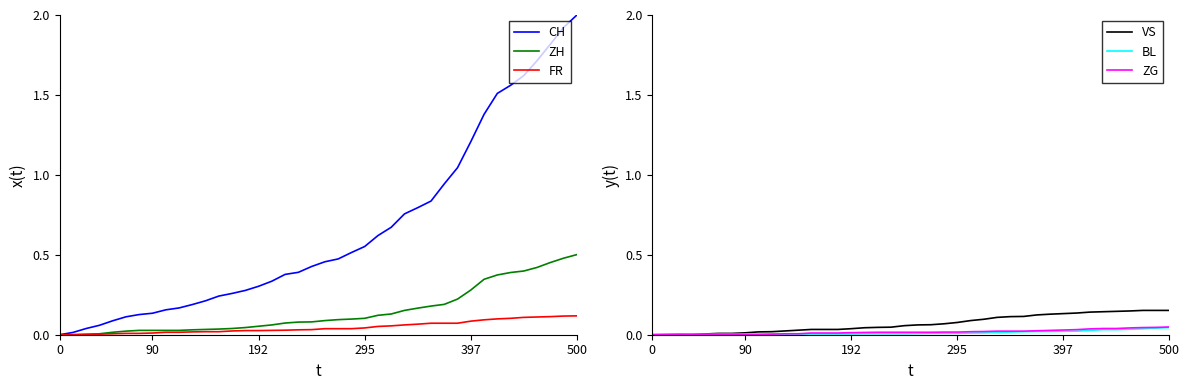

True or false: CH and ZG intersect in this chart.

False